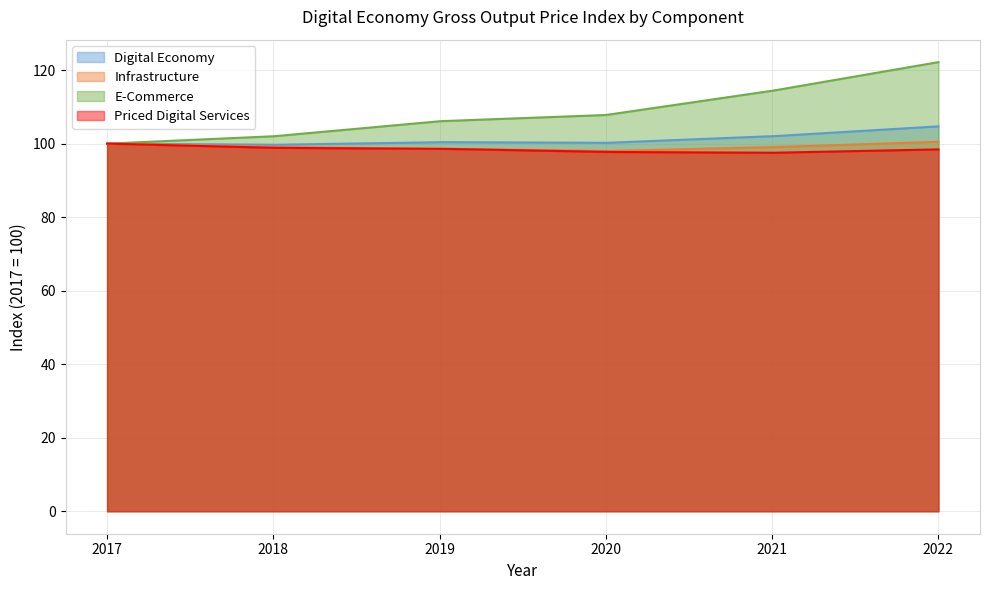

The Digital Economy series shows 100.4 at 2019. True or false?

True